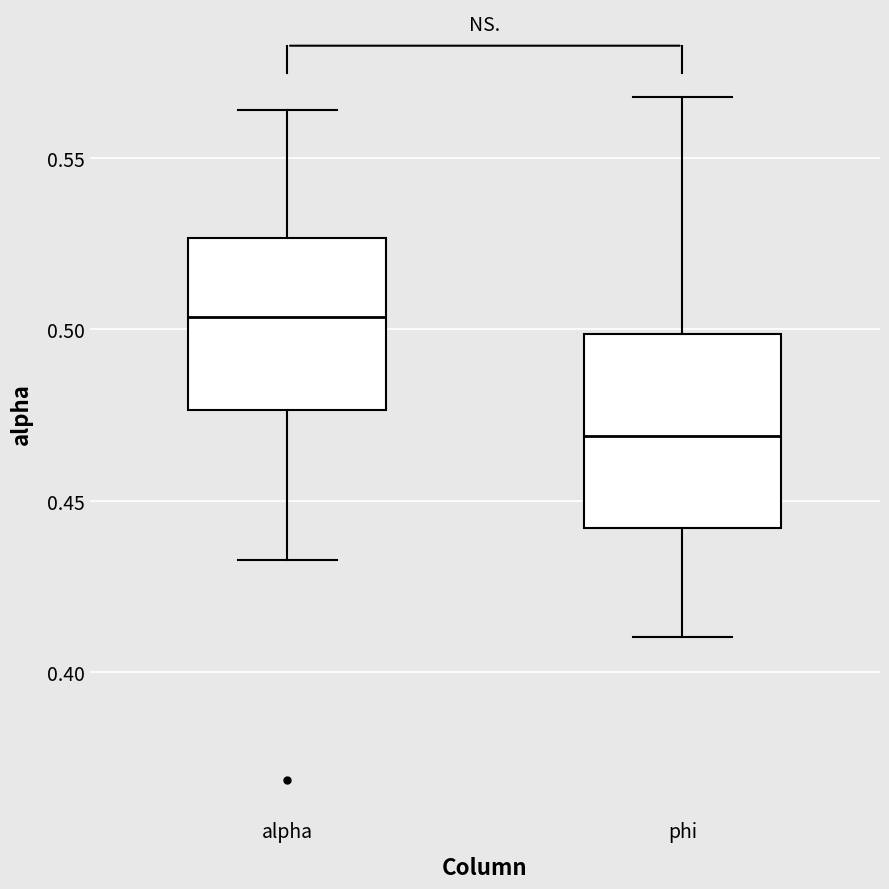

Which box has the highest median line?

alpha